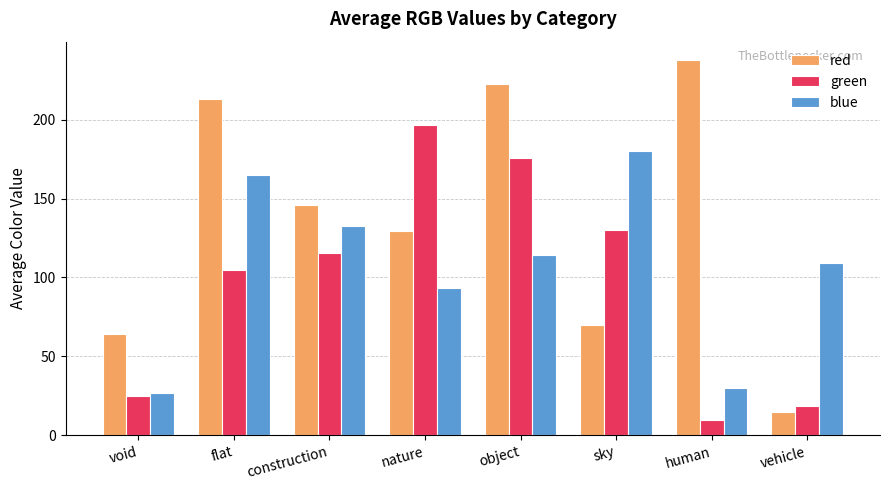

At which label does green first exceed 115?

construction